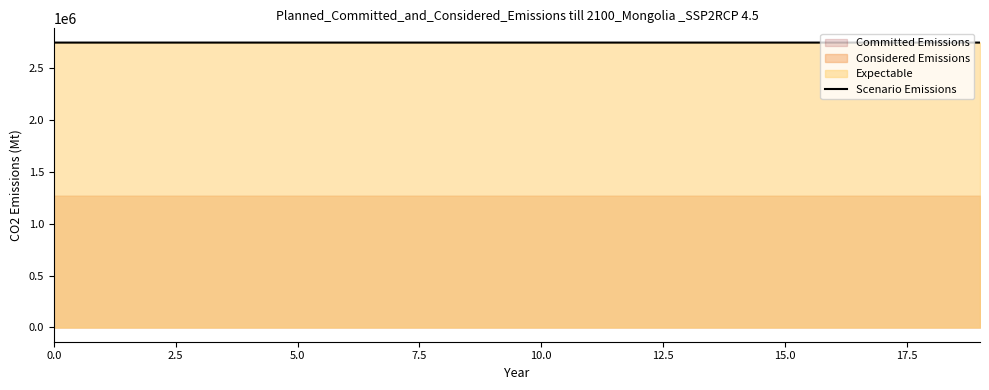

Is it true that the value at 9 is 2745934.6?

True